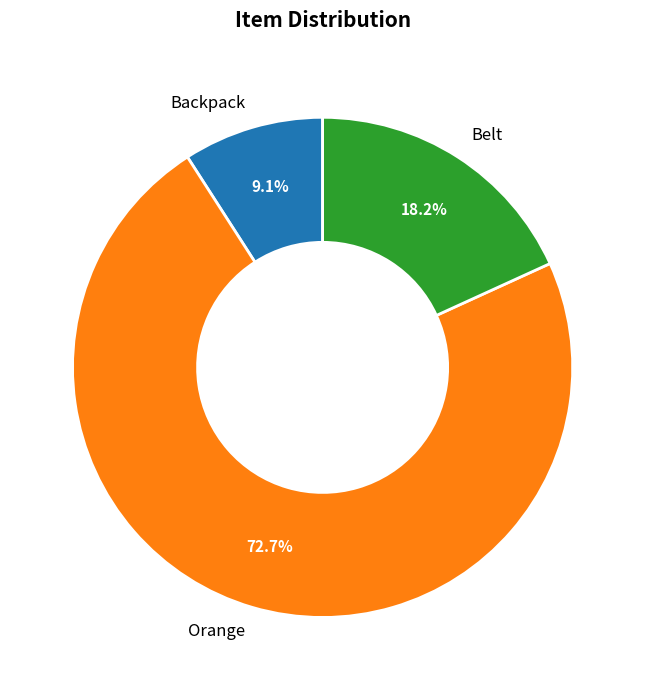

Rank the categories by value from lowest to highest.

Backpack, Belt, Orange